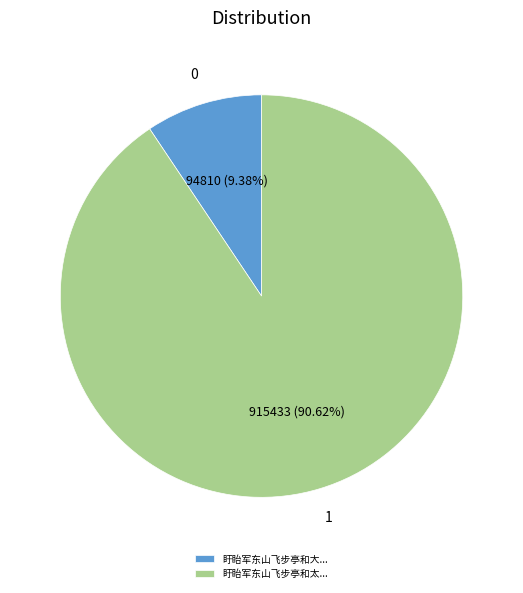

Rank the categories by value from lowest to highest.

盱眙军东山飞步亭和大..., 盱眙军东山飞步亭和太...